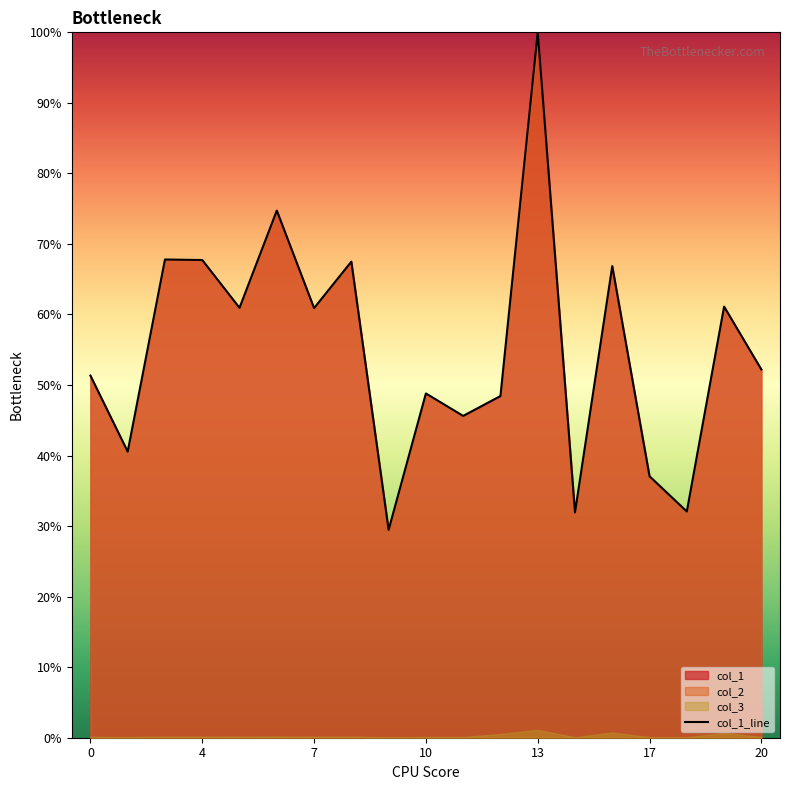

What is the maximum value shown in the chart?

100.0